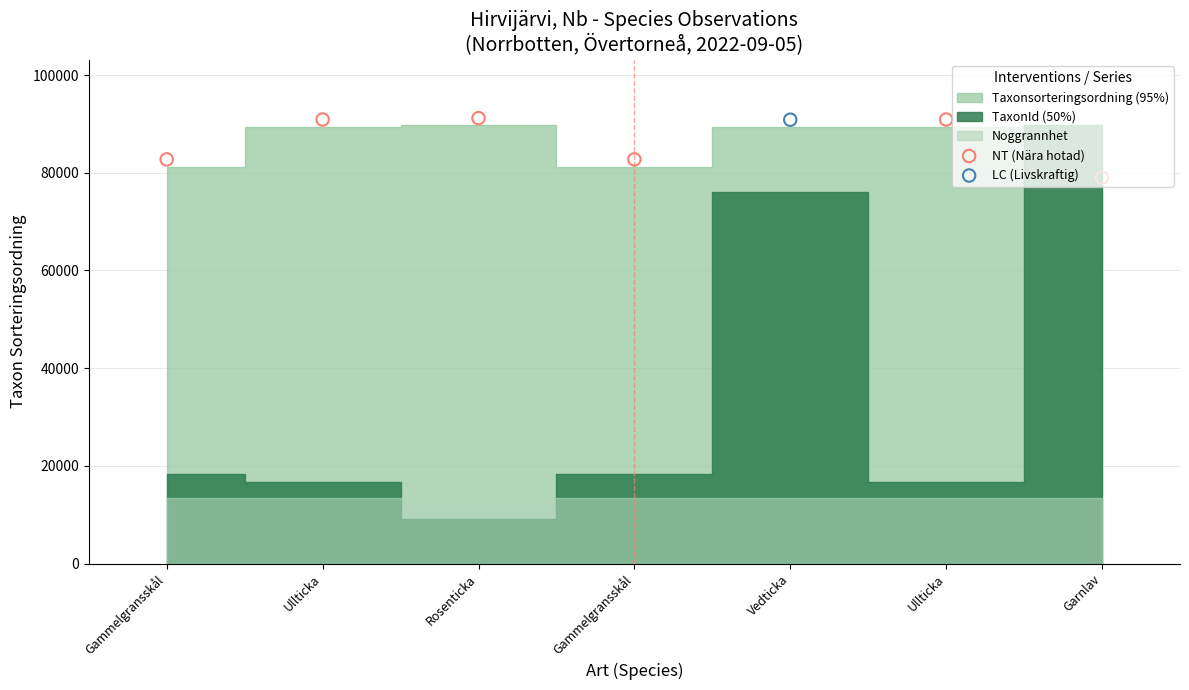

What is the change in value from Rosenticka to Ullticka?

-281